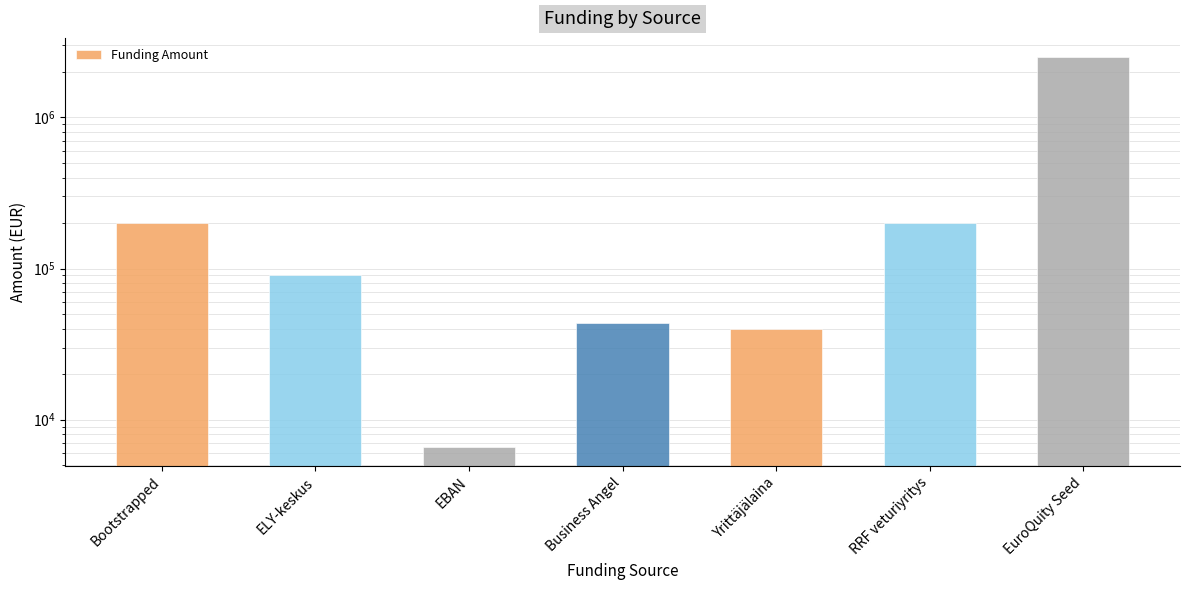

How many values are below 90000?

3